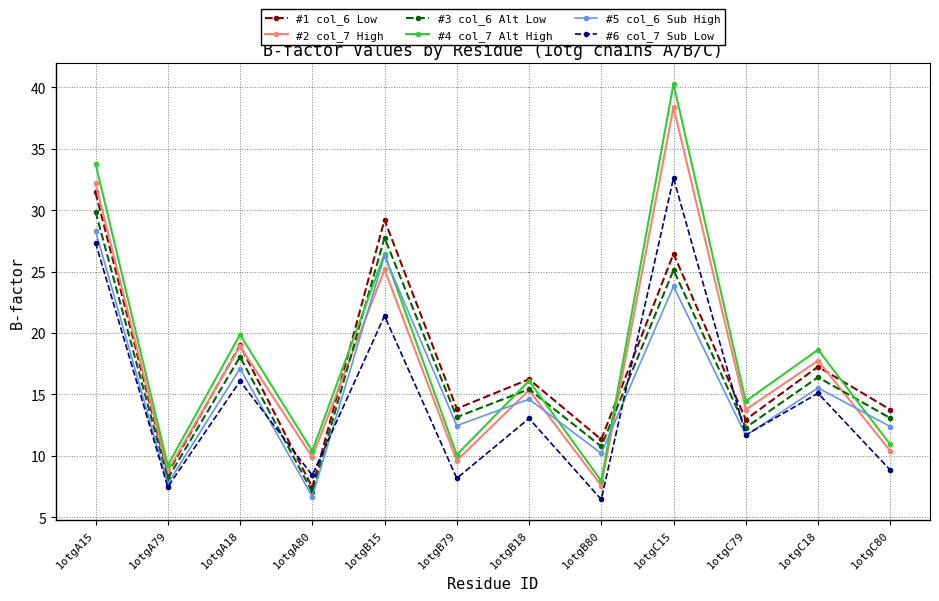

What is the difference between the maximum and second lowest values in the #6 col_7 Sub Low series?

25.2